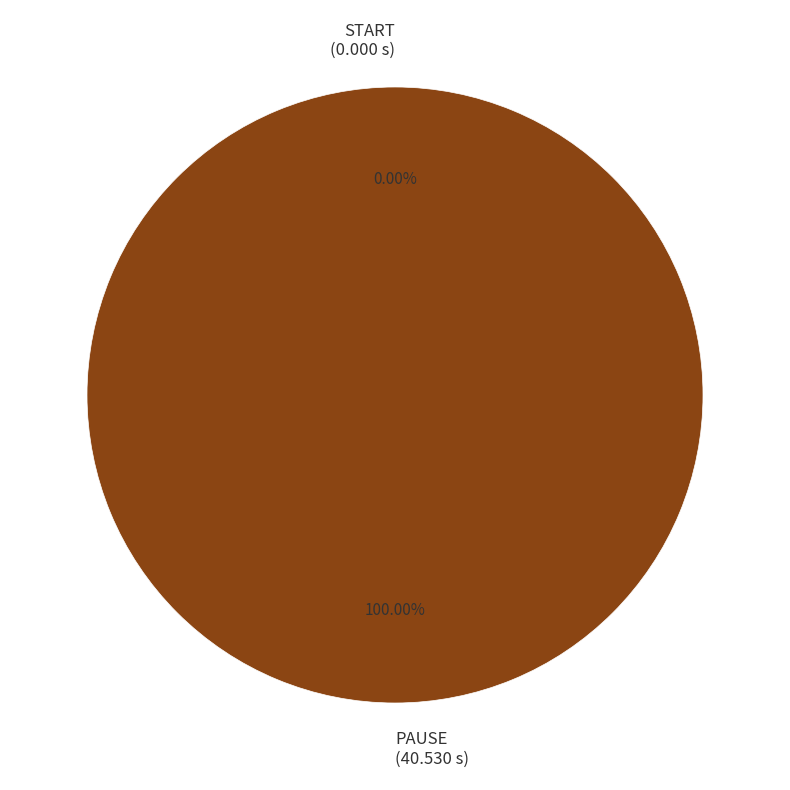

Which has a higher value, START or PAUSE?

PAUSE